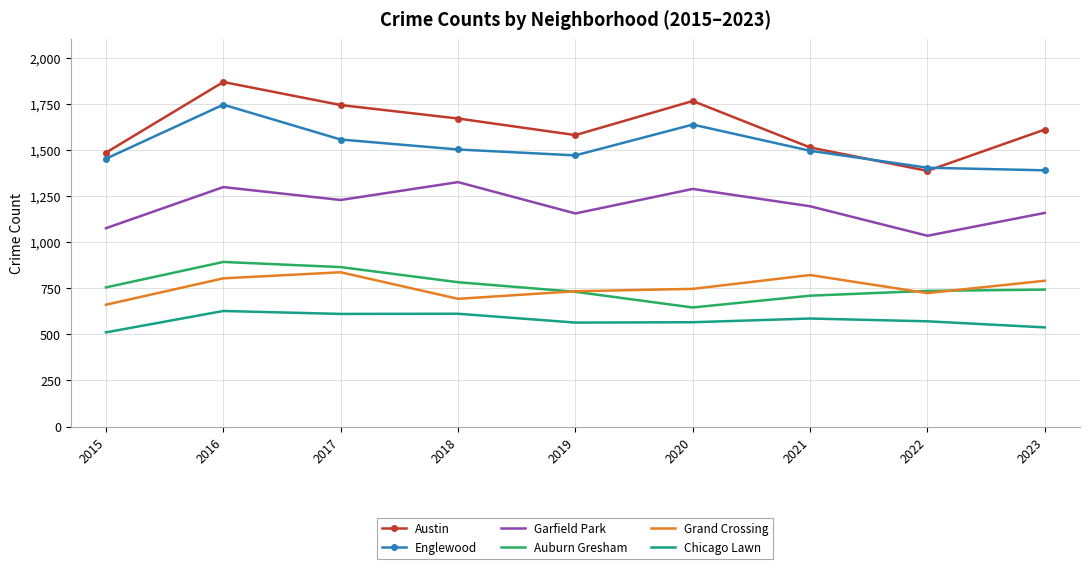

The value of Auburn Gresham at 2018 is 783. True or false?

True